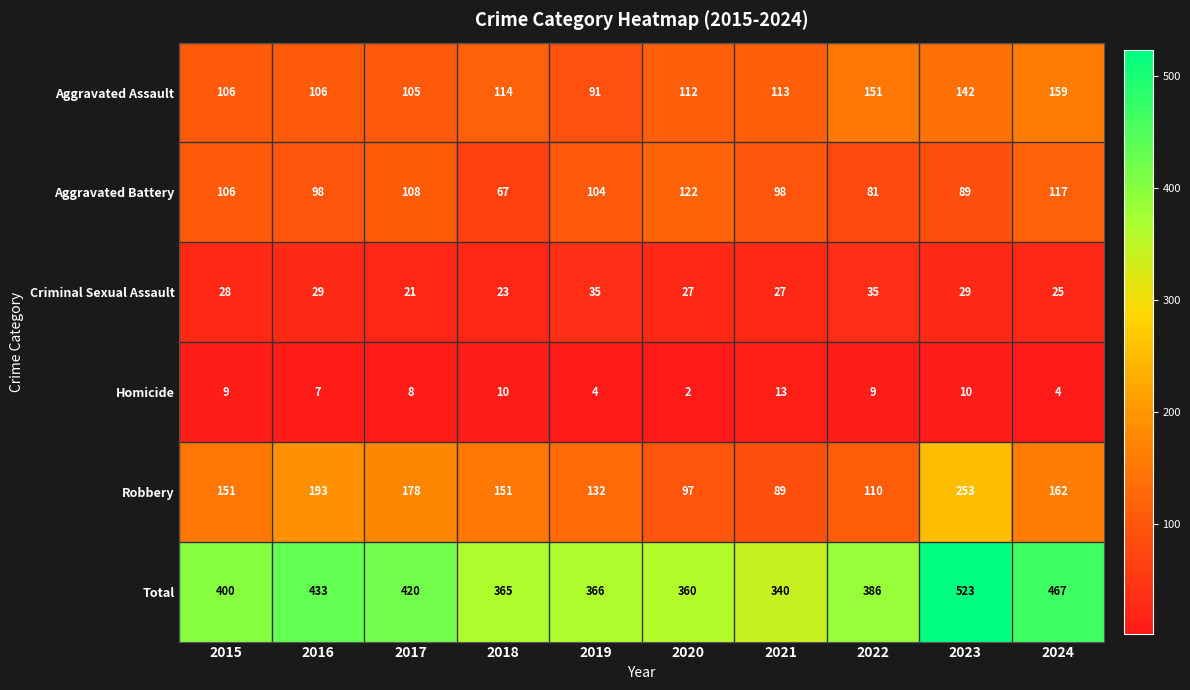

At which category is the sum across all series the highest?

2023